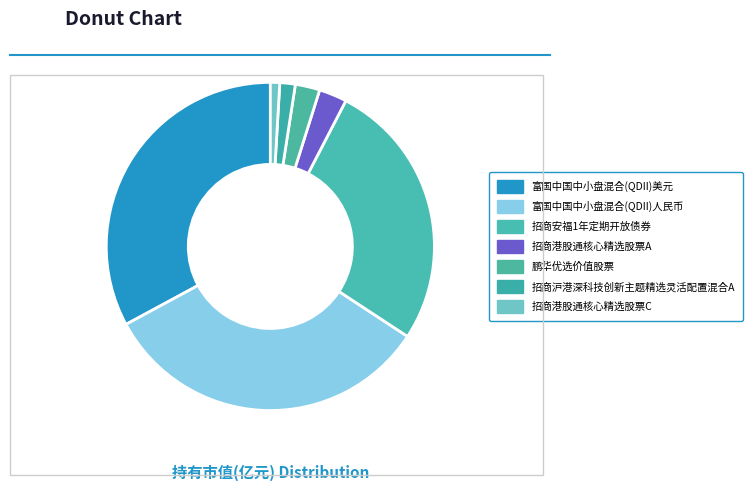

To the nearest percent, what is the combined percentage of 鹏华优选价值股票 and 招商安福1年定期开放债券?

29%